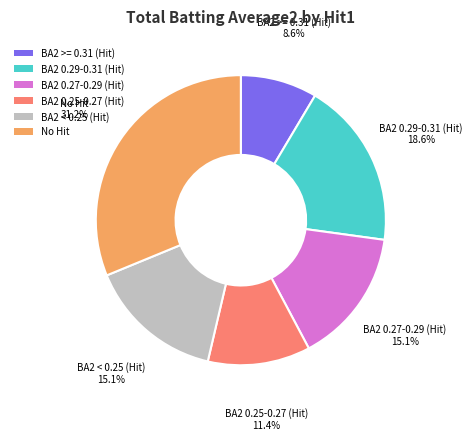

To the nearest percent, what is the difference between the largest and smallest slice percentages?

23%